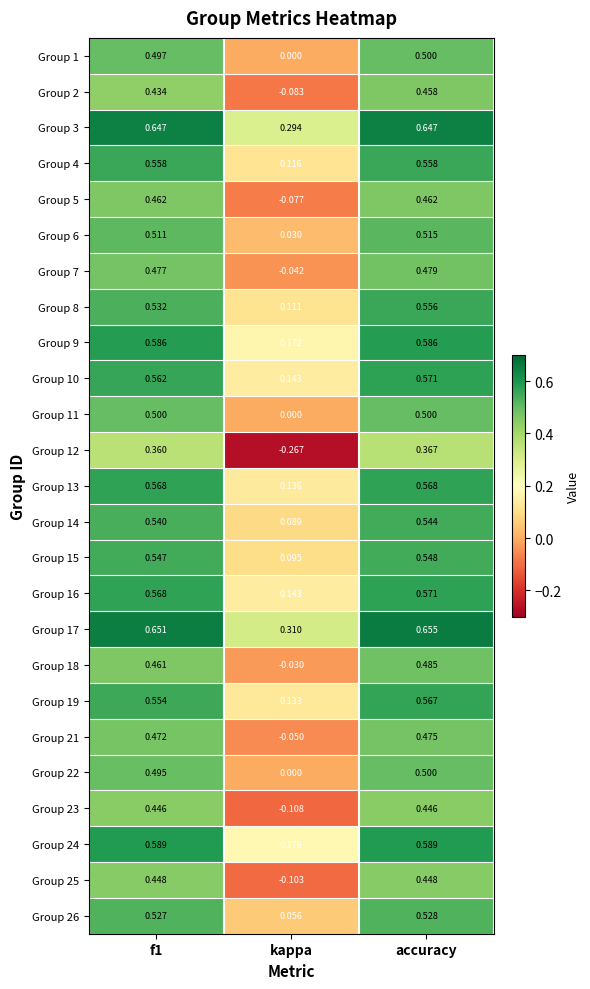

Where is Group 11 nearest to the value 0?

kappa